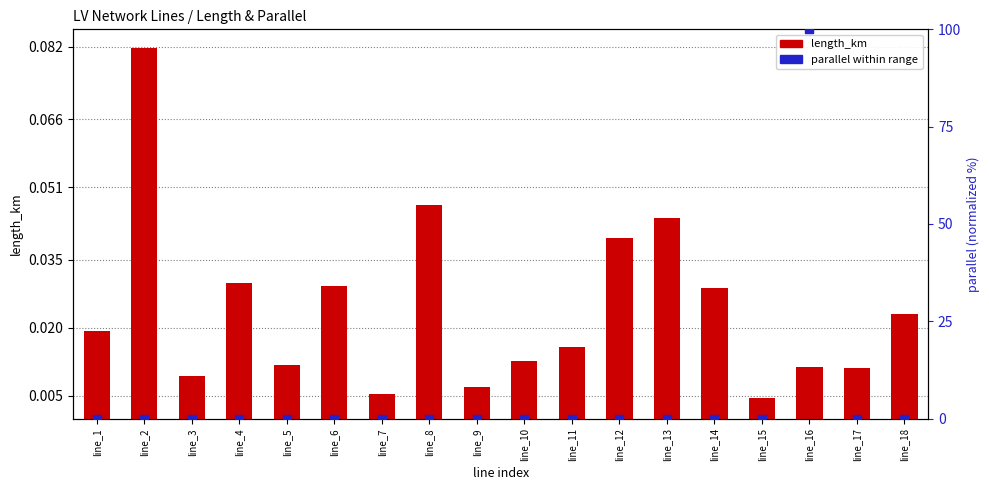

At how many categories does at least one series exceed 81?

1